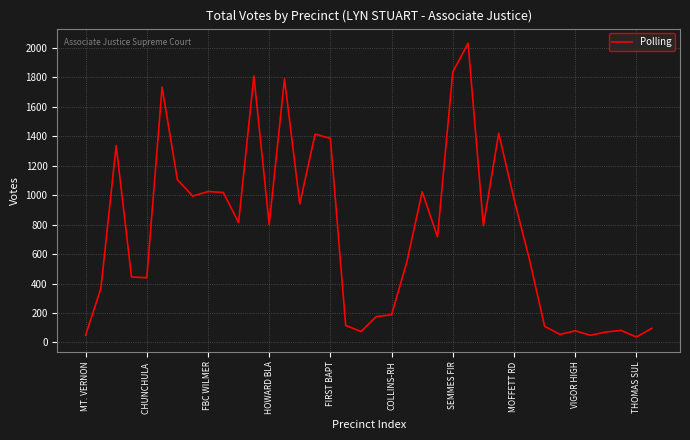

What is the maximum value shown in the chart?

2030